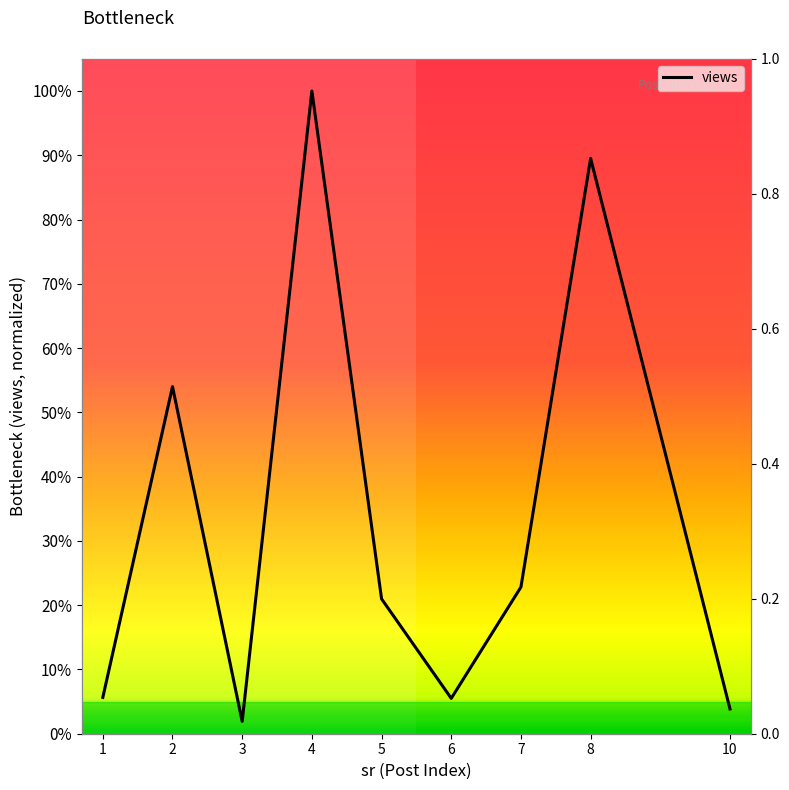

List the labels in order of value, largest first.

4, 8, 2, 7, 5, 1, 6, 10, 3